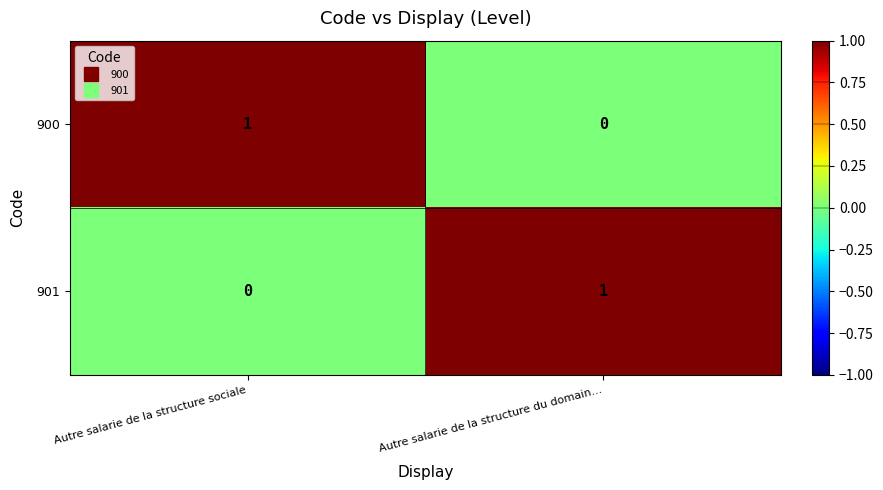

Is the value of 901 at Autre salarie de la structure du domain... greater than the value of 900 at Autre salarie de la structure du domain...?

Yes